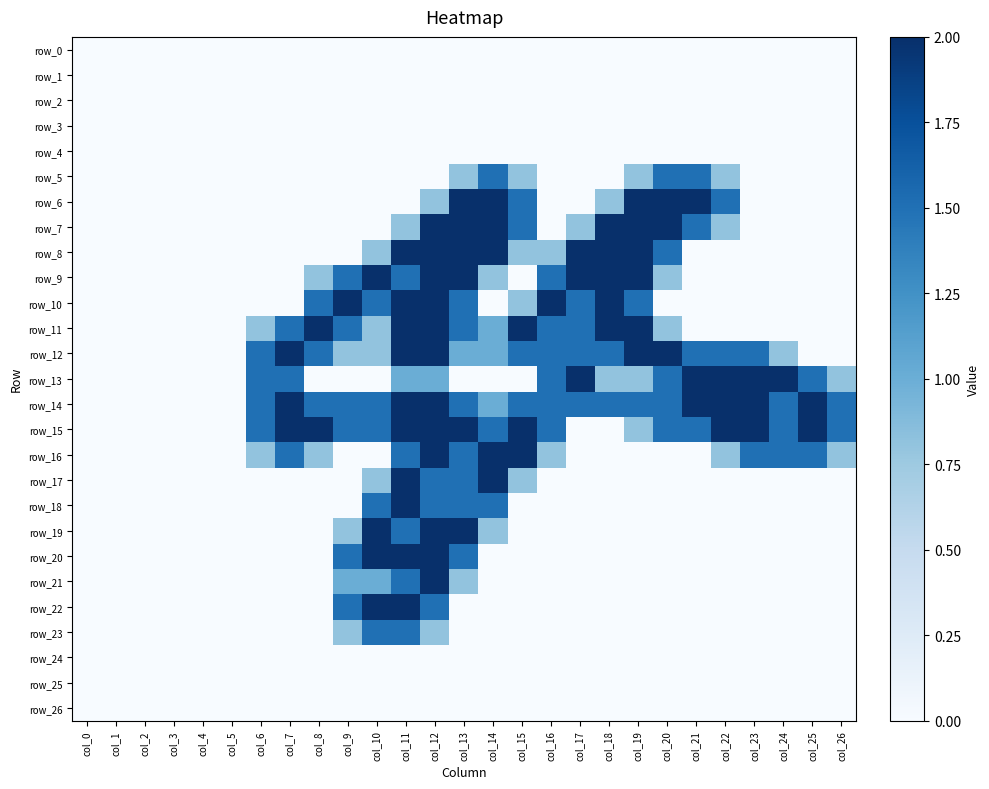

Which series has the largest total across all categories?

row_14